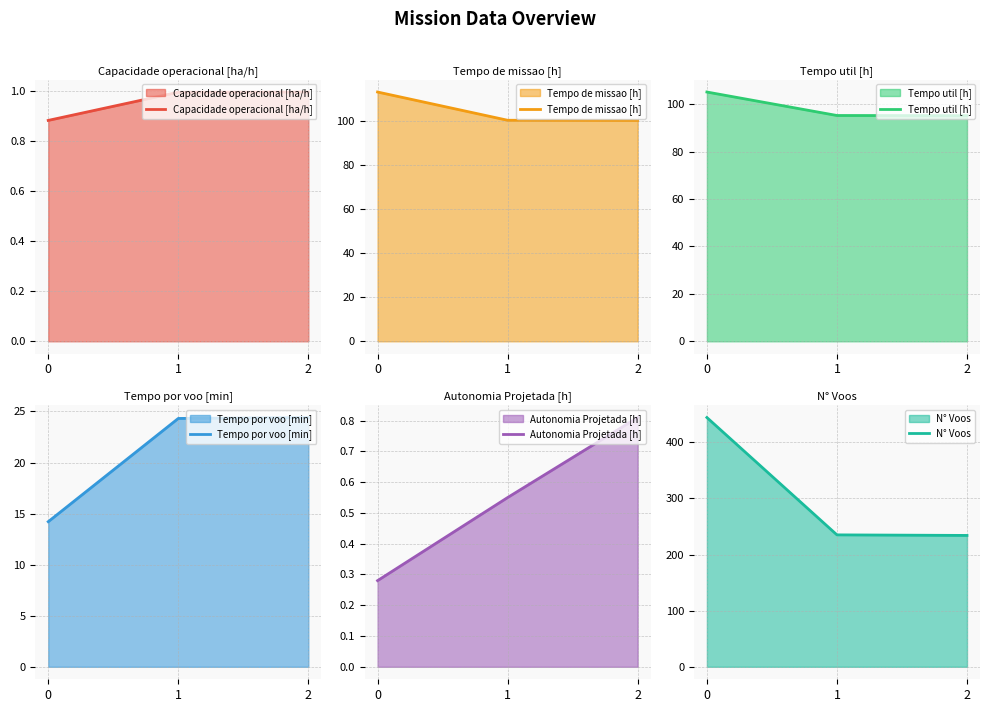

What are all the series names shown in the legend?

Capacidade operacional [ha/h], Tempo de missao [h], Tempo util [h], Tempo por voo [min], Autonomia Projetada [h], N° Voos